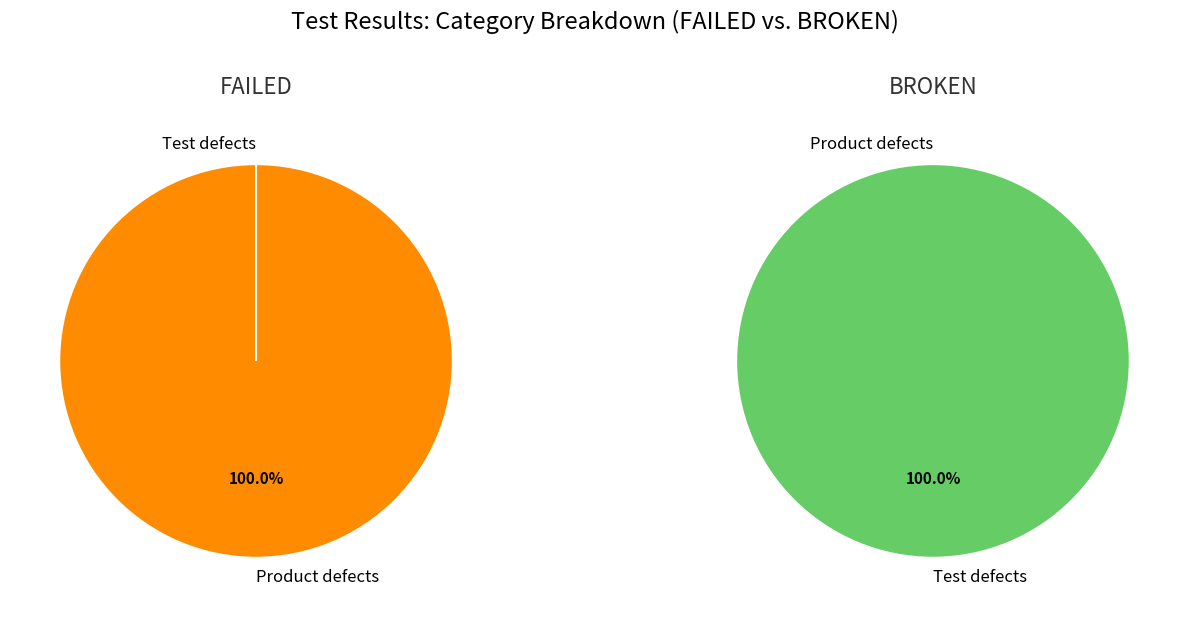

Count the number of slices in the pie.

2